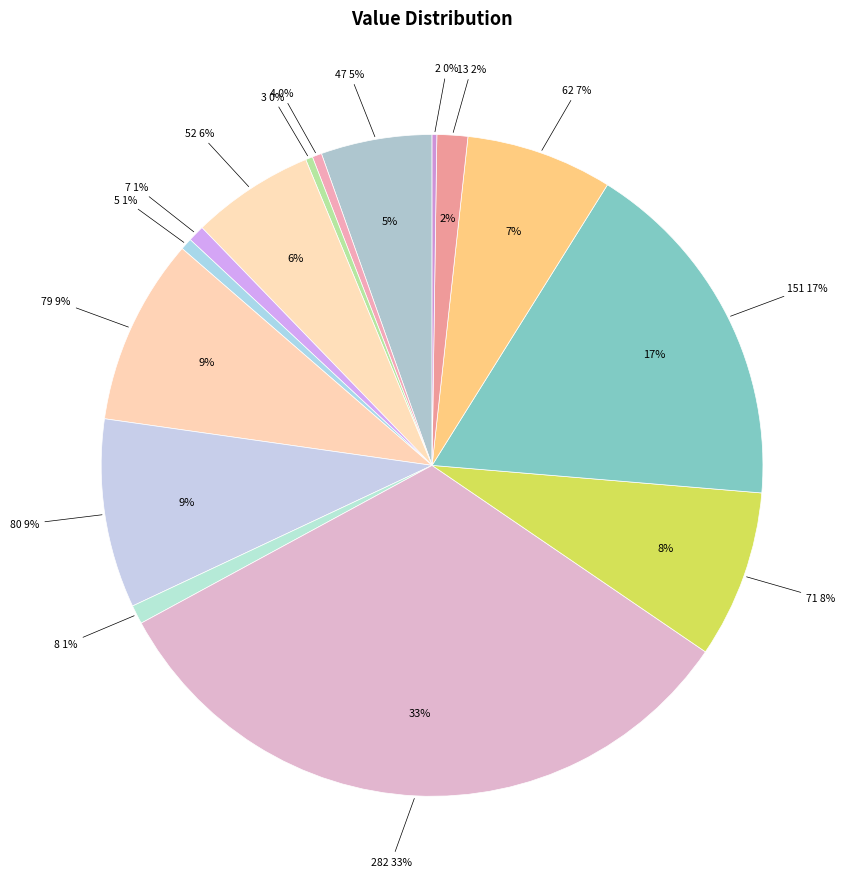

The 47 slice represents 5% of the pie. True or false?

True